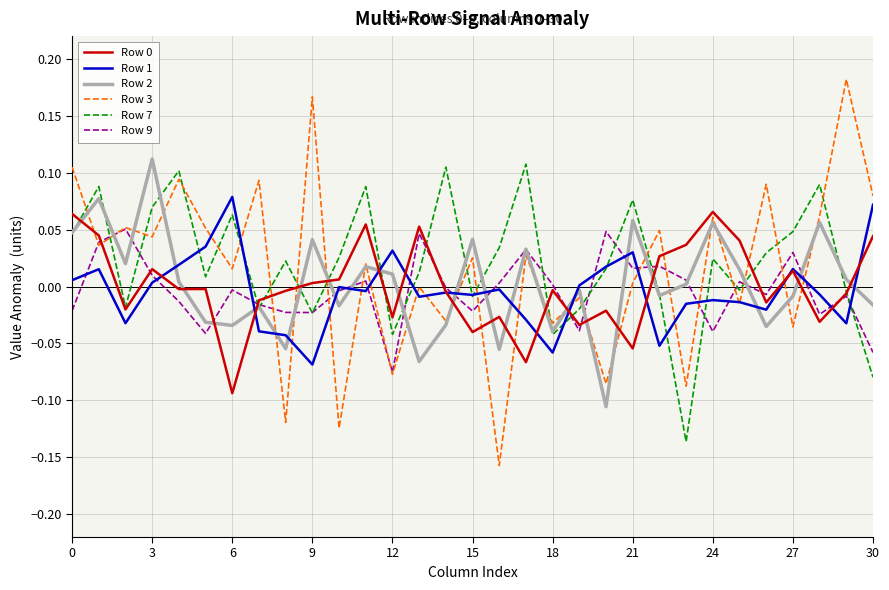

Which series has the widest spread of values?

Row 3